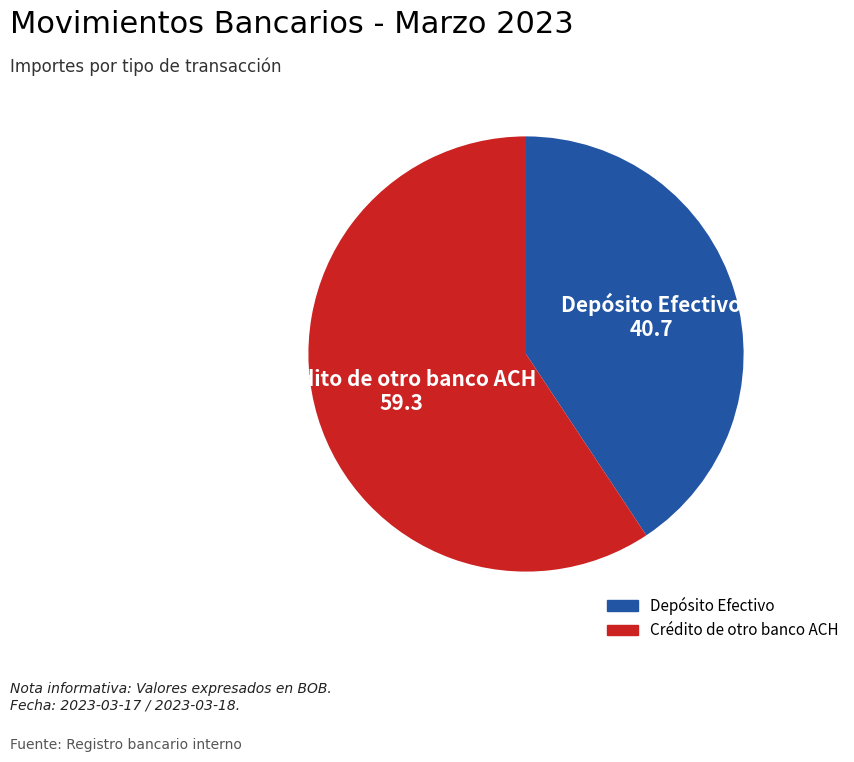

The Crédito de otro banco ACH slice represents 59% of the pie. True or false?

True